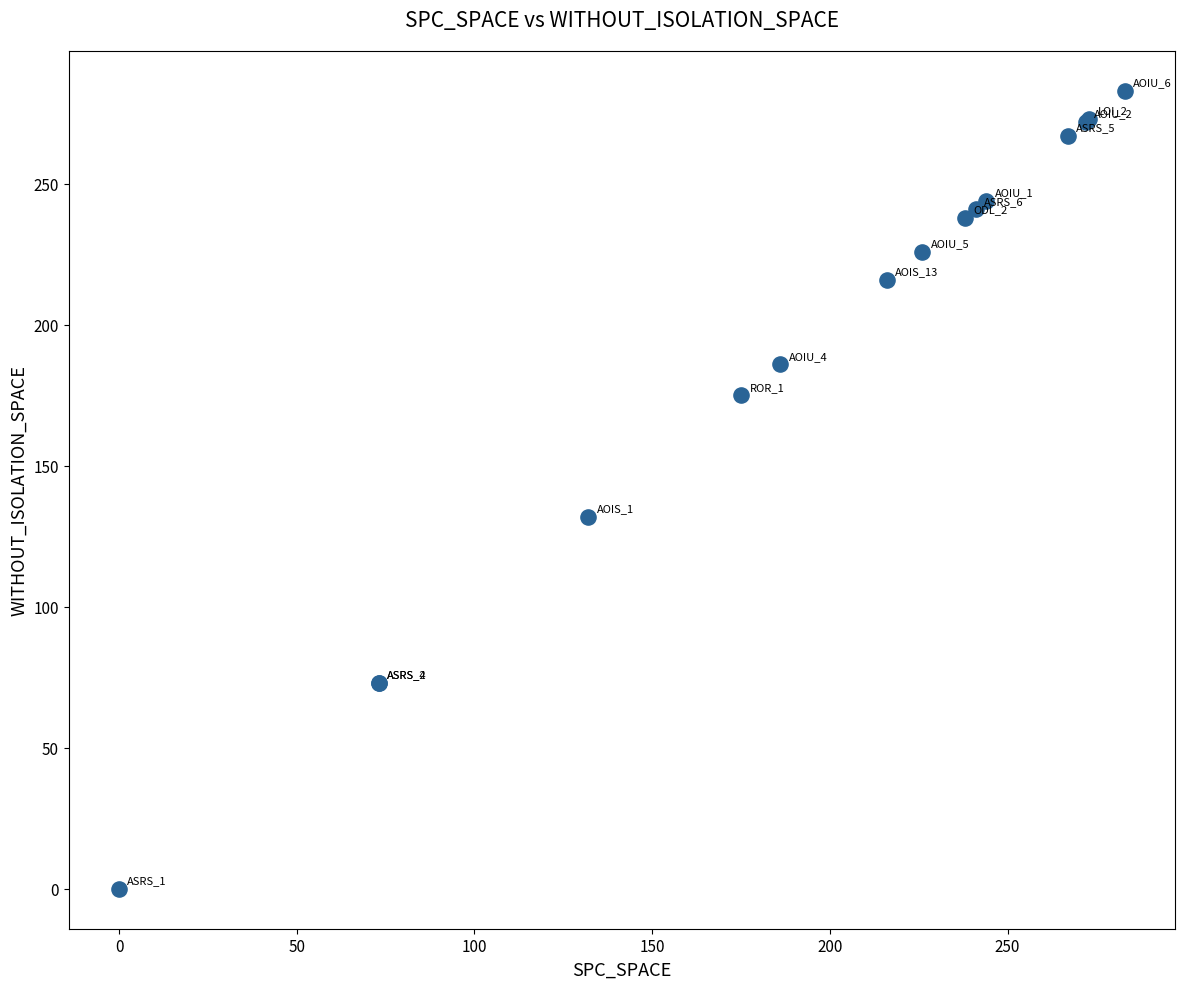

What Y value in the scatter plot is closest to 141?

132